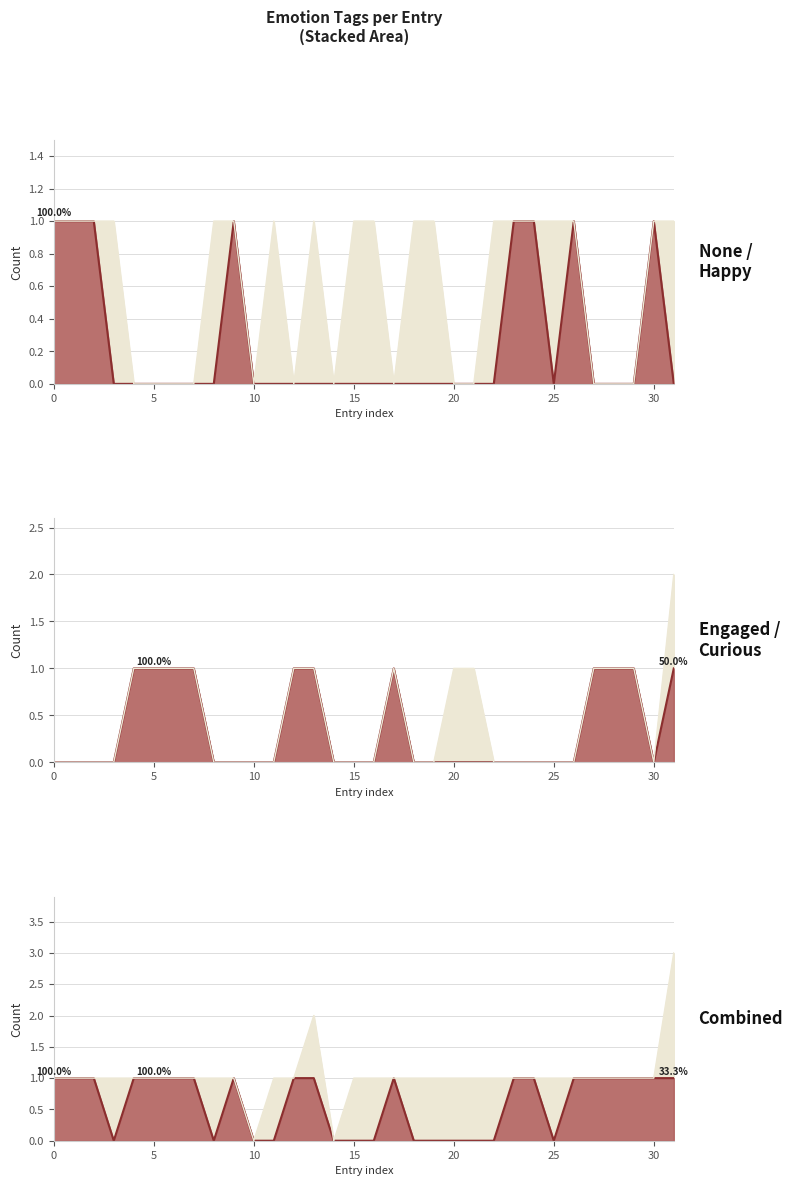

What is the value of the Engaged point at the 18th from the left?

1